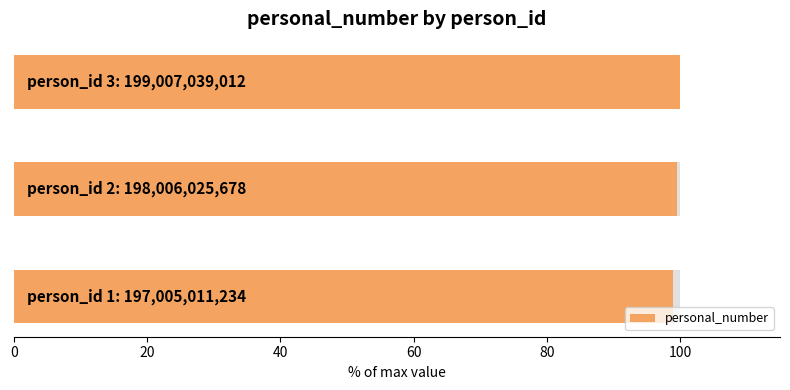

Reading left to right, transcribe all the data shown in this chart.

99.0	99.5	100.0